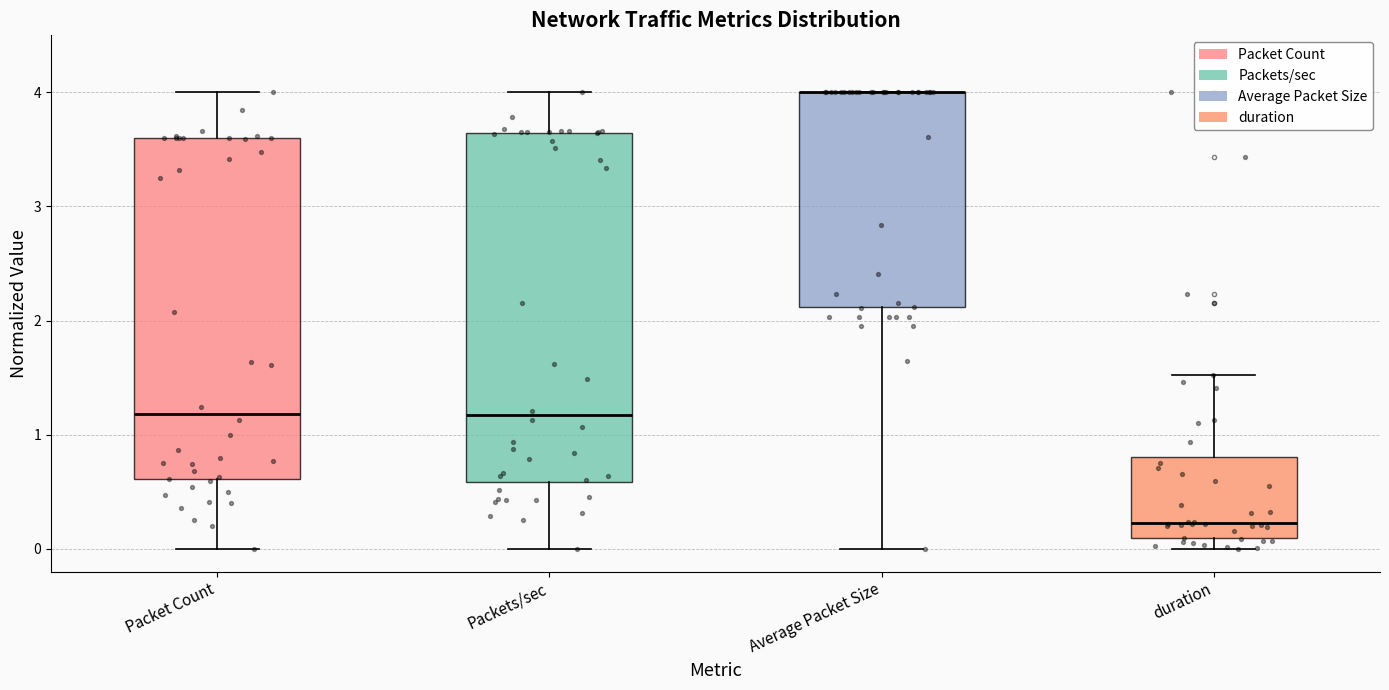

Where does the lower whisker of the box for Packets/sec end on the y-axis? The values are not printed on the chart, so give them approximately, as read against the axis.

0.0